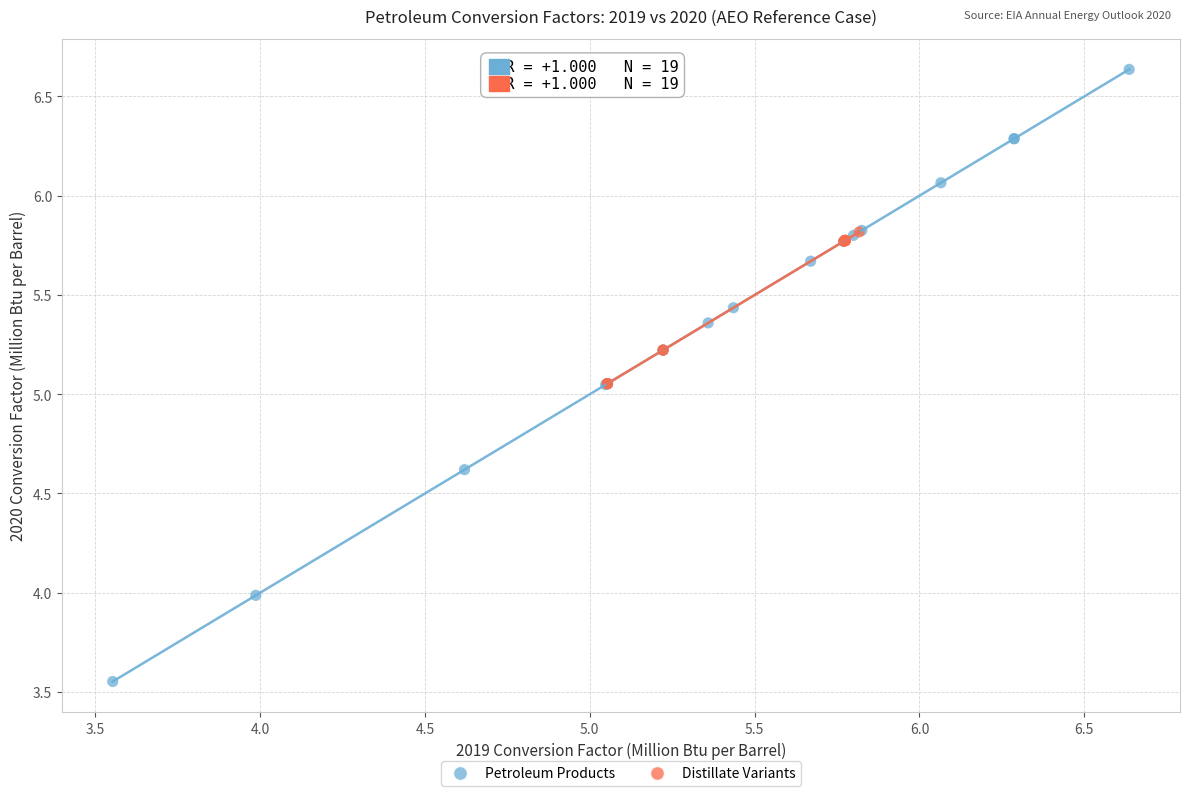

What are all the series names shown in the legend?

Petroleum Products, Distillate Variants